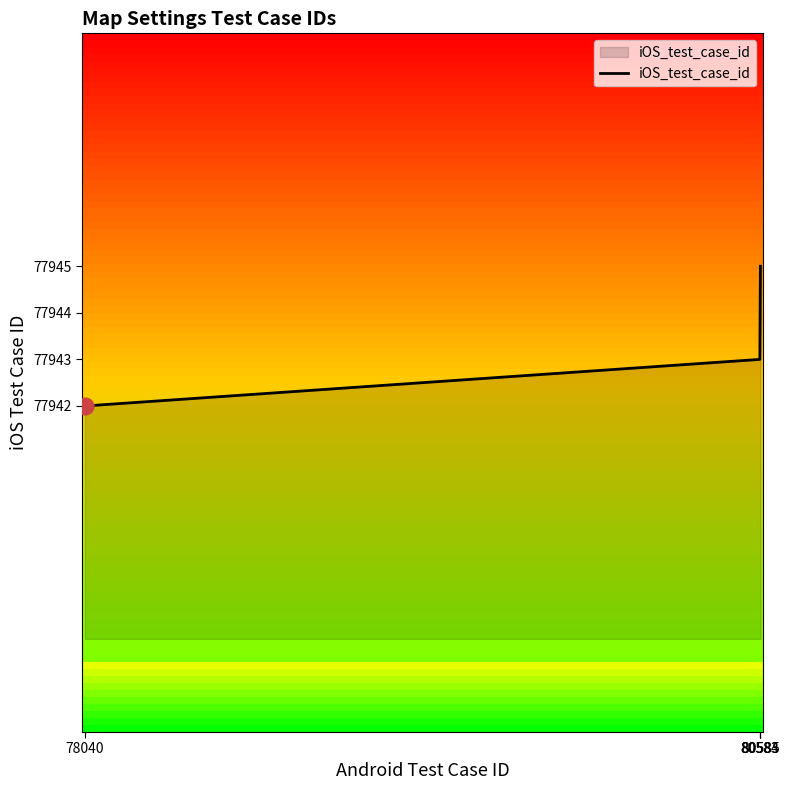

True or false: the data has more than 0 interior local peaks.

False